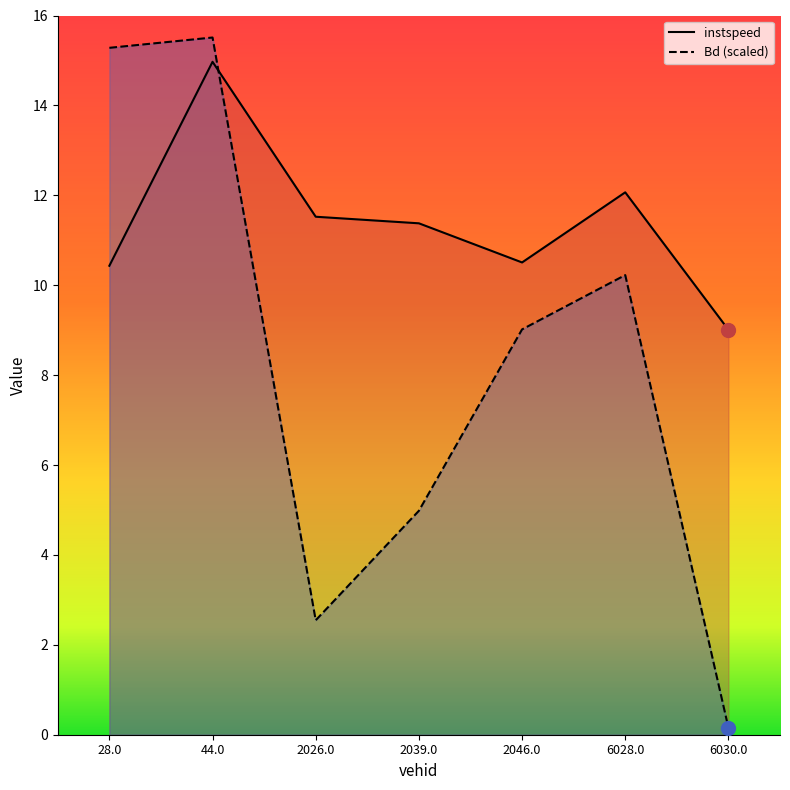

List the series in order of their overall mean, lowest first.

Bd, instspeed